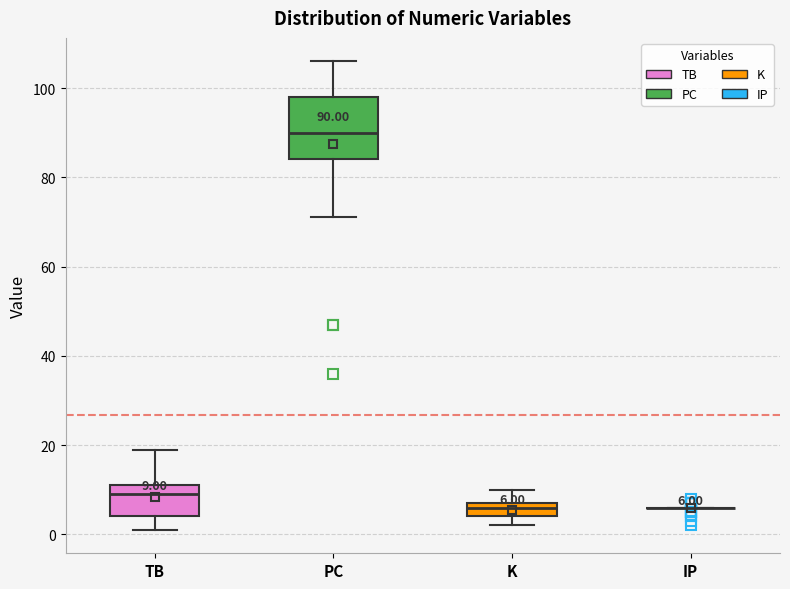

Comparing the boxes themselves (not the whiskers), which one is the tallest?

PC